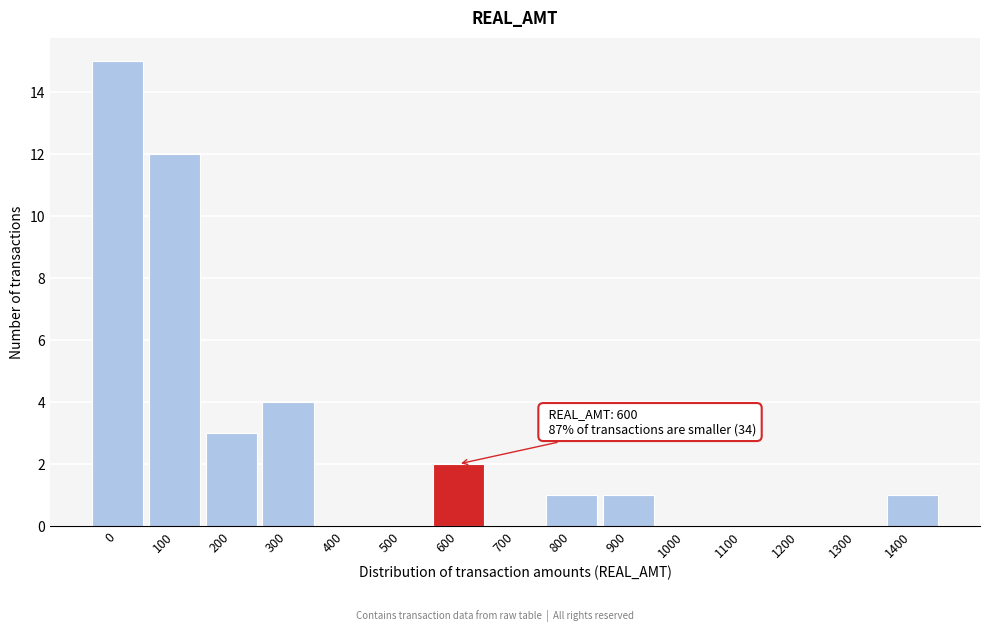

Reading right to left, transcribe all the data shown in this chart.

1400=1	1300=0	1200=0	1100=0	1000=0	900=1	800=1	700=0	600=2	500=0	400=0	300=4	200=3	100=12	0=15